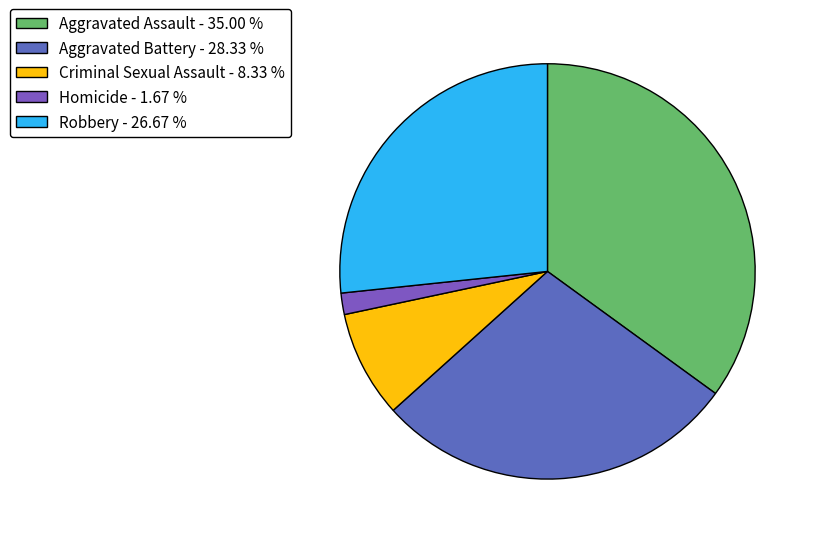

How much of the chart is everything except Criminal Sexual Assault?

91.7%